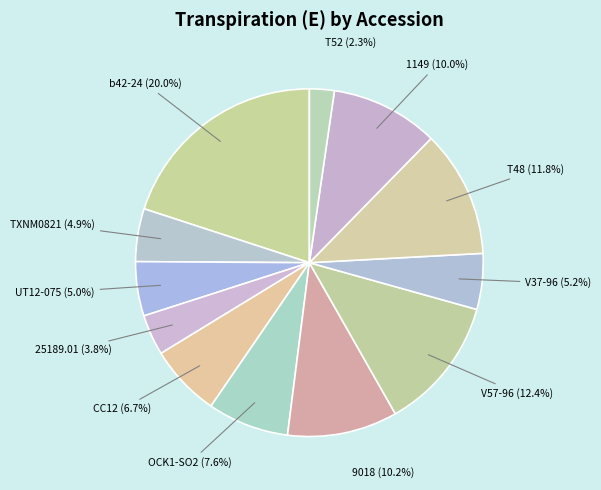

Which slice is the largest?

b42-24